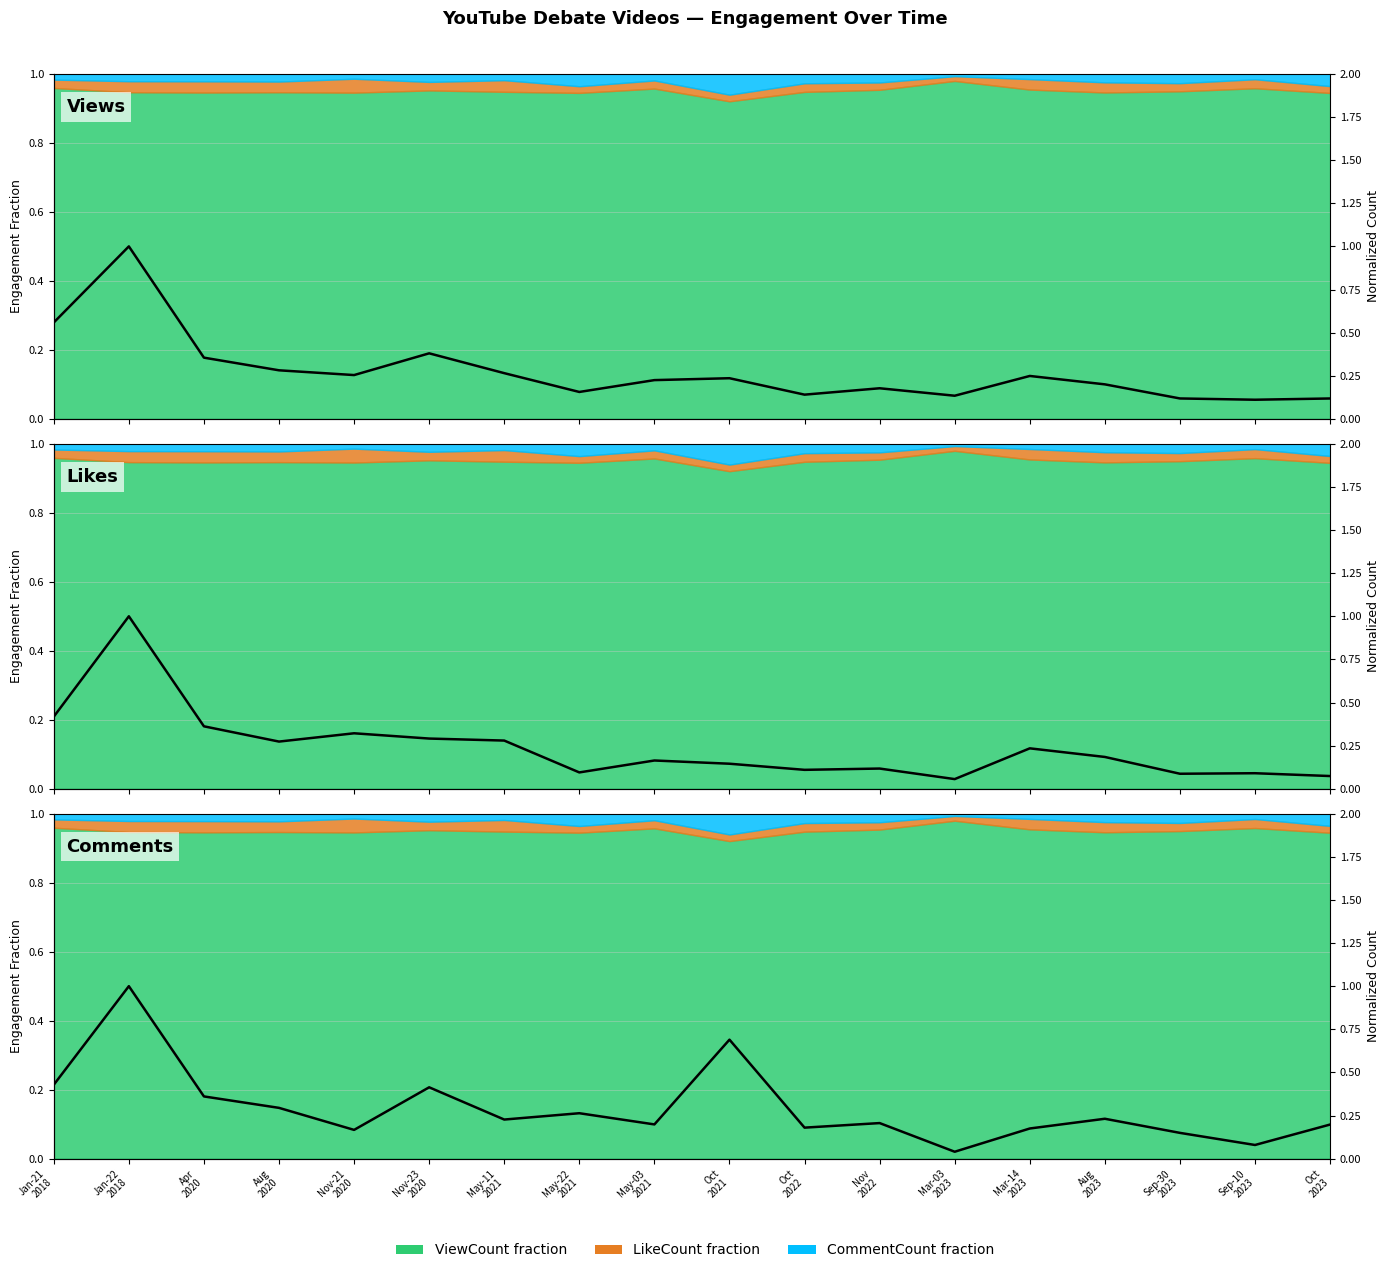

What is the label of the 4th point from the right?

Aug
2023